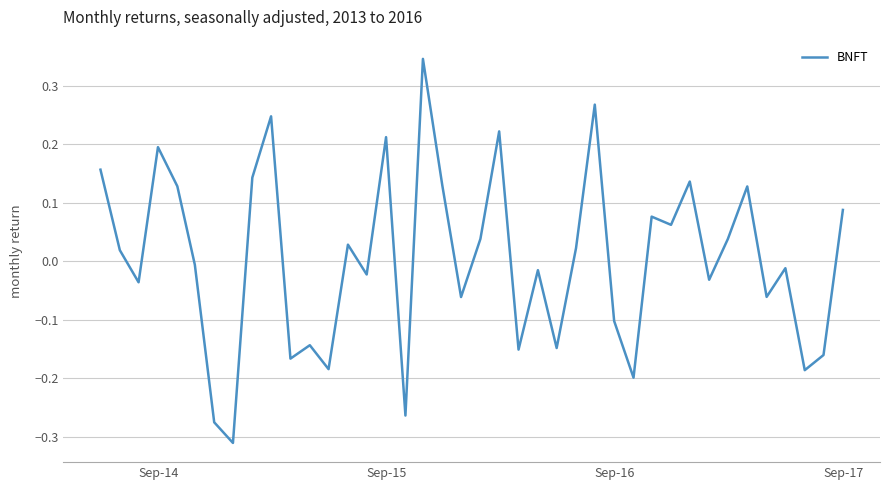

How many lines are shown in the chart?

1